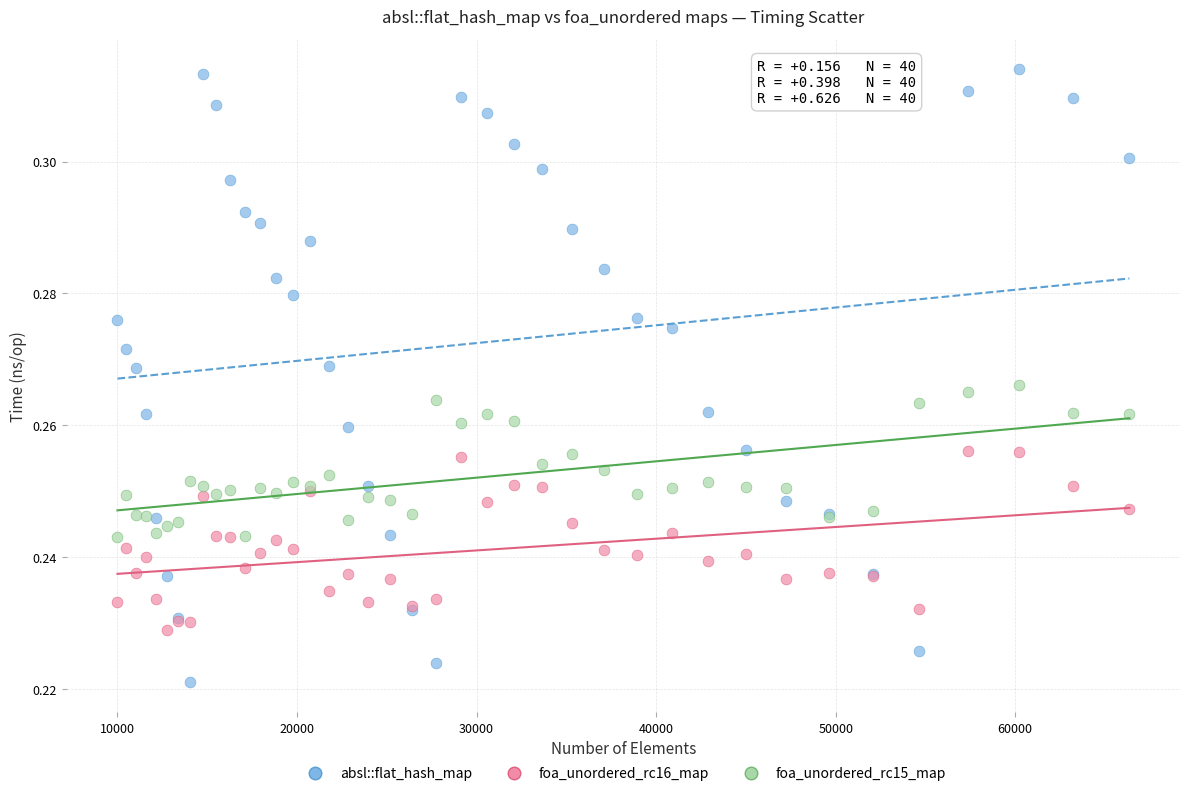

Which series has the largest Y range (max minus min)?

absl::flat_hash_map